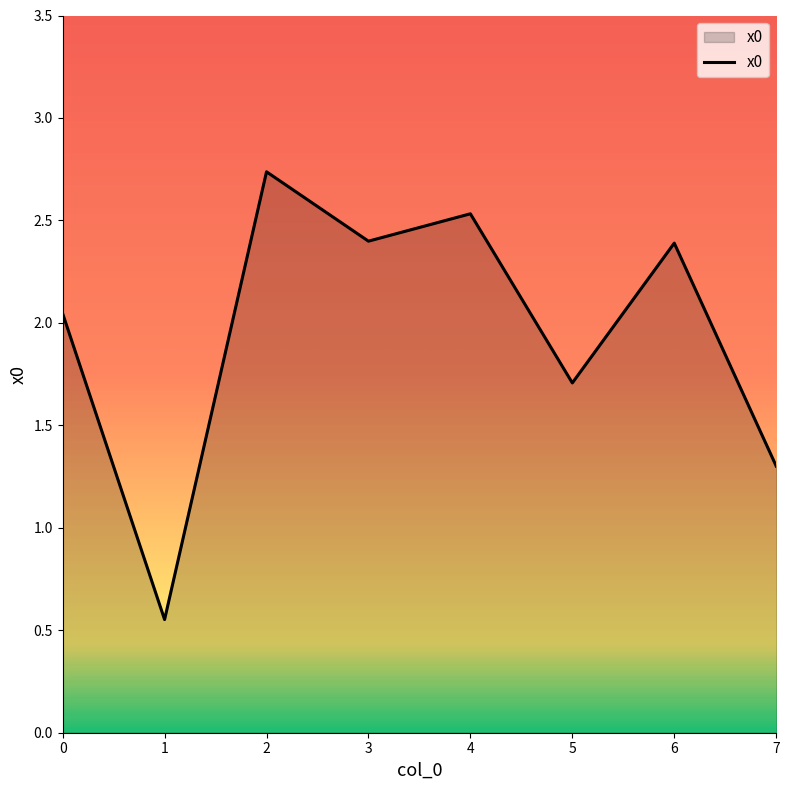

How many interior local peaks (higher than both neighbors) does the data have?

3